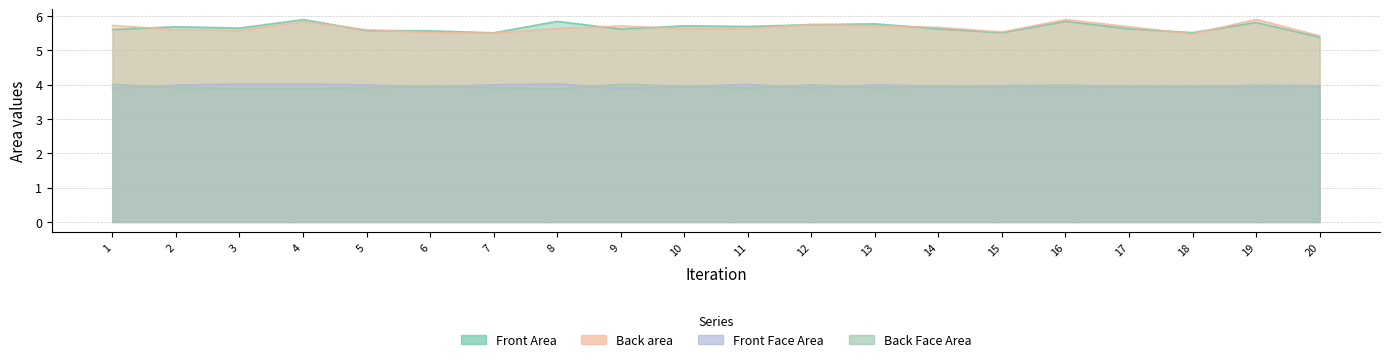

What is the minimum value shown in the chart?

3.9